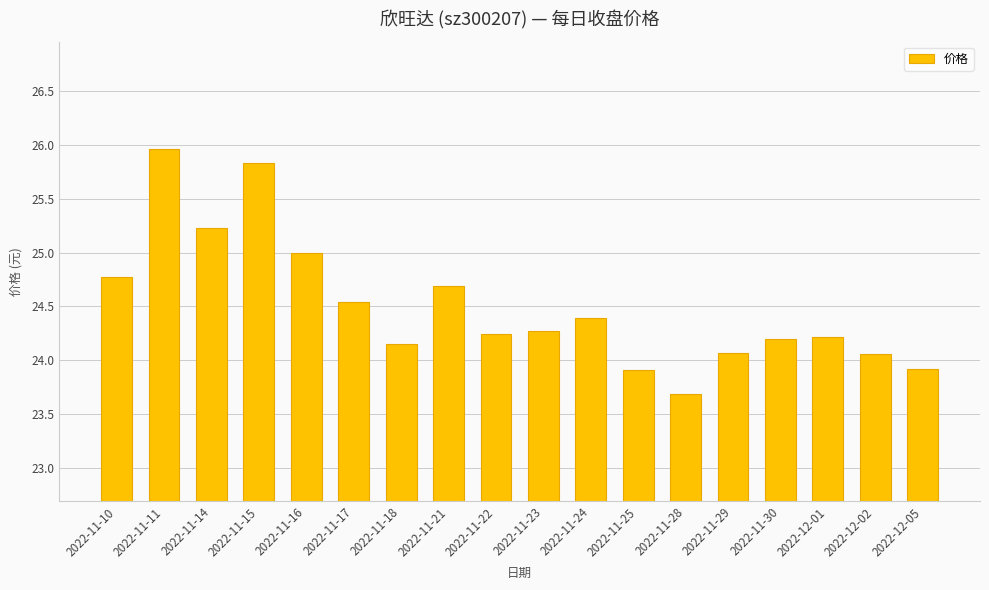

Is it true that the value at 2022-11-30 is 15.3?

False